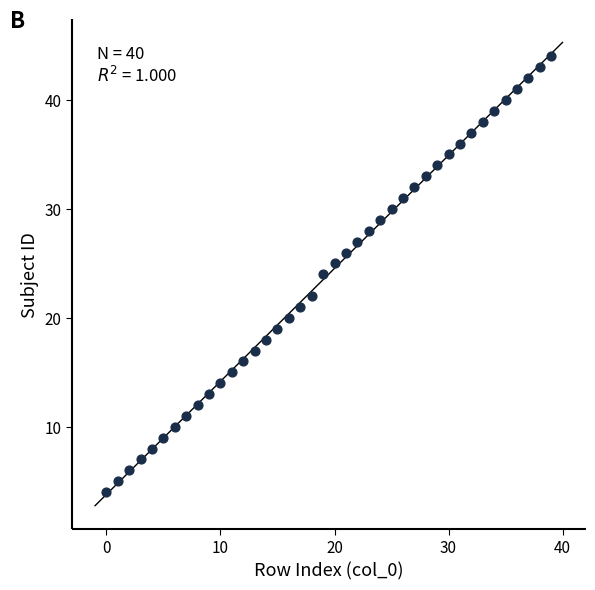

How many points are shown in the scatter plot?

40